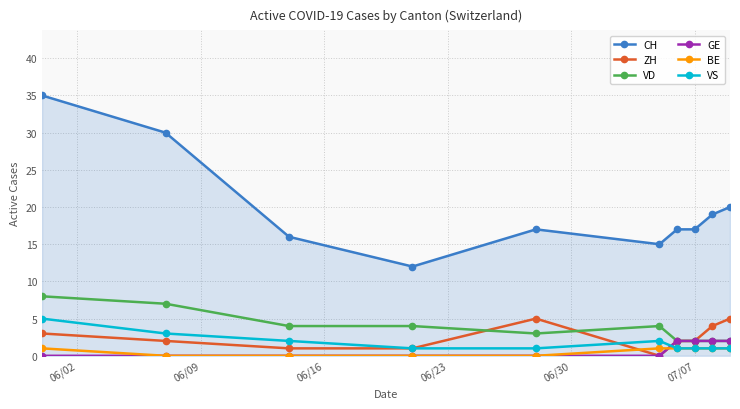

Which series has the largest range (max minus min)?

CH